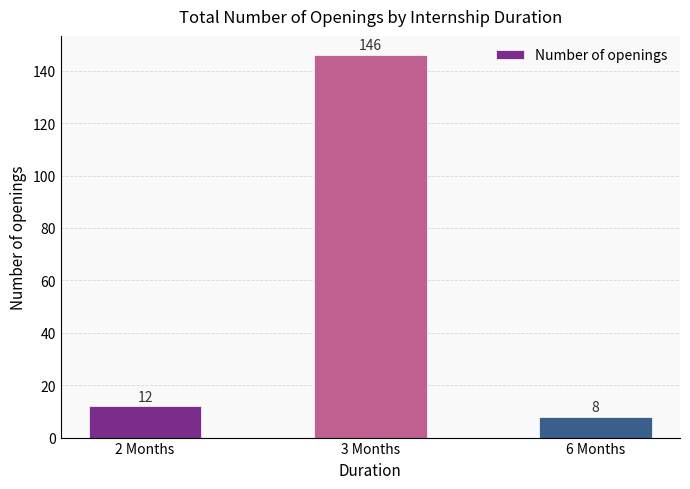

The value at 2 Months is 12. True or false?

True